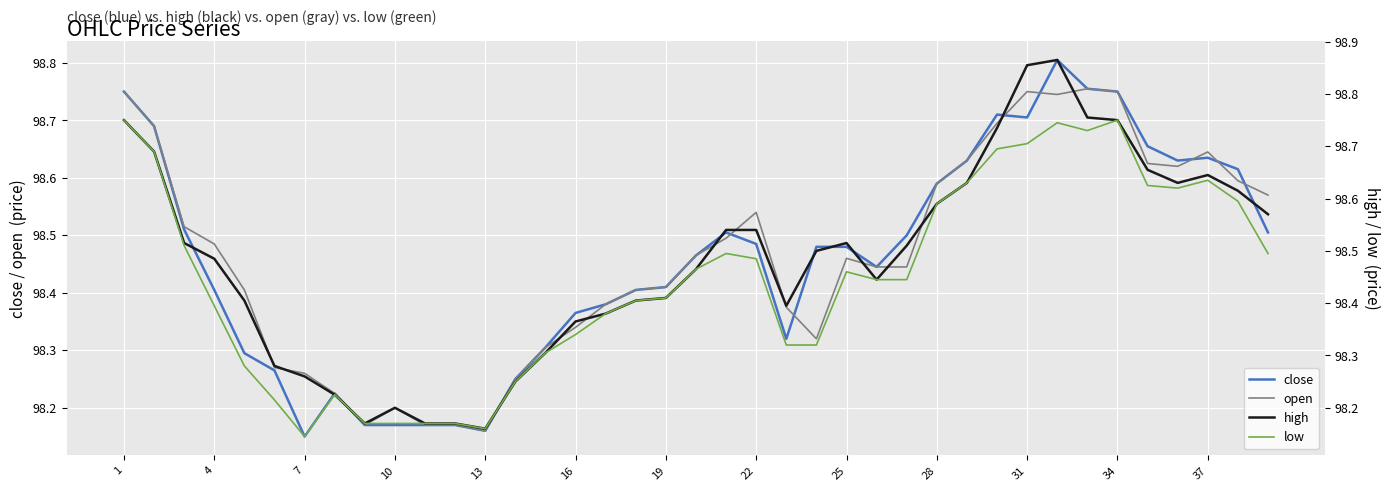

How many lines are shown in the chart?

4